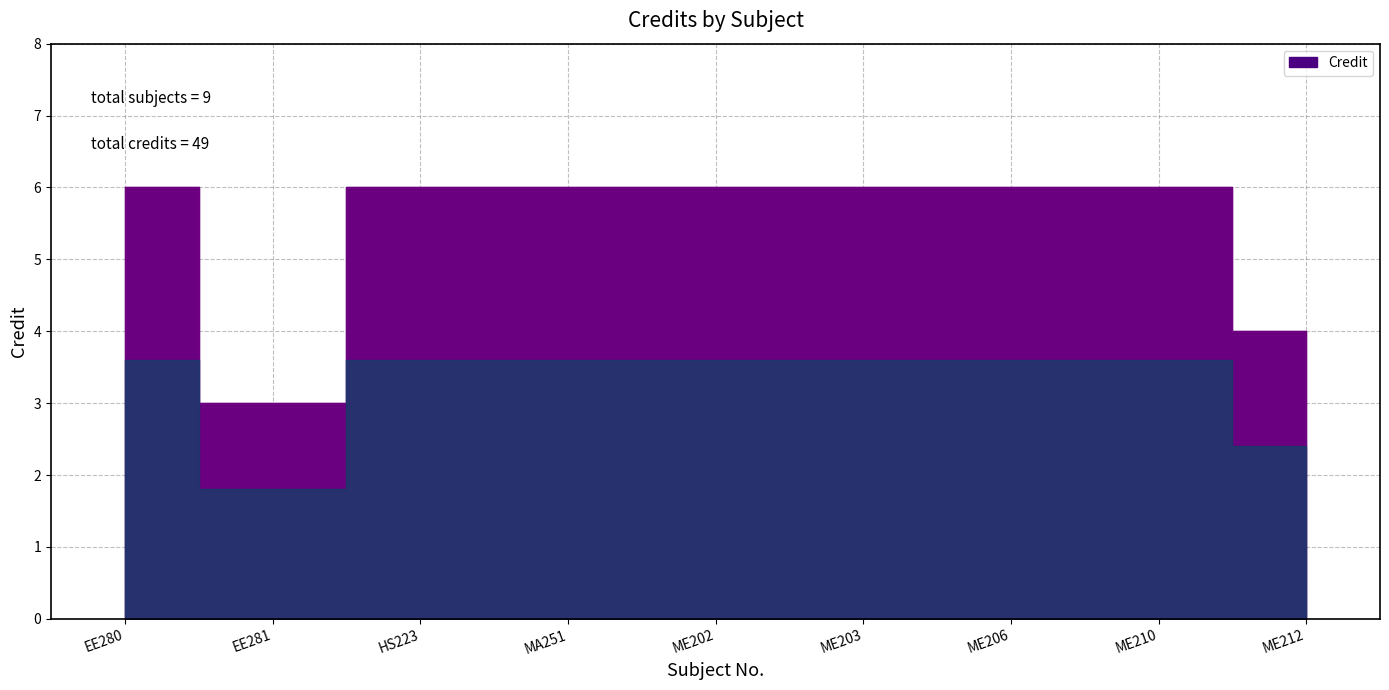

What is the change in value from EE281 to ME212?

+1